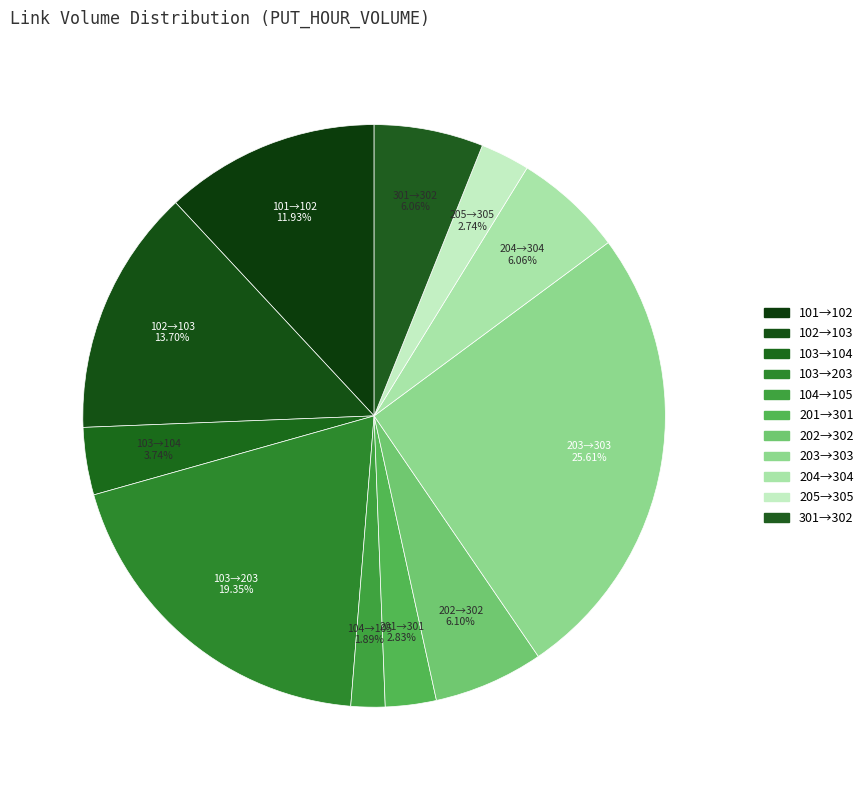

How many segments does this pie chart have?

11